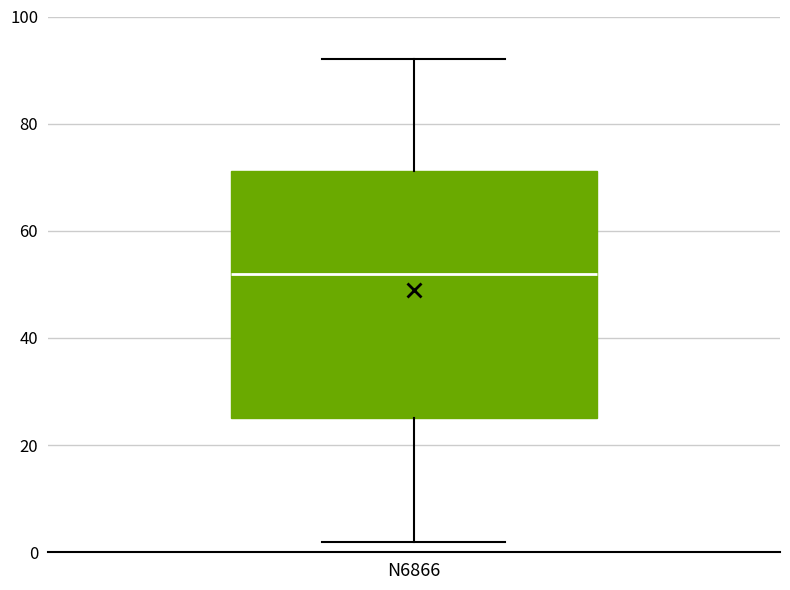

Read this box plot against the y-axis: the position of the median line, the range covered by the box, and the ends of both whiskers. The values are not printed on the chart, so give them approximately, as read against the axis.

median 52, box 26 to 72, whiskers 2 to 92